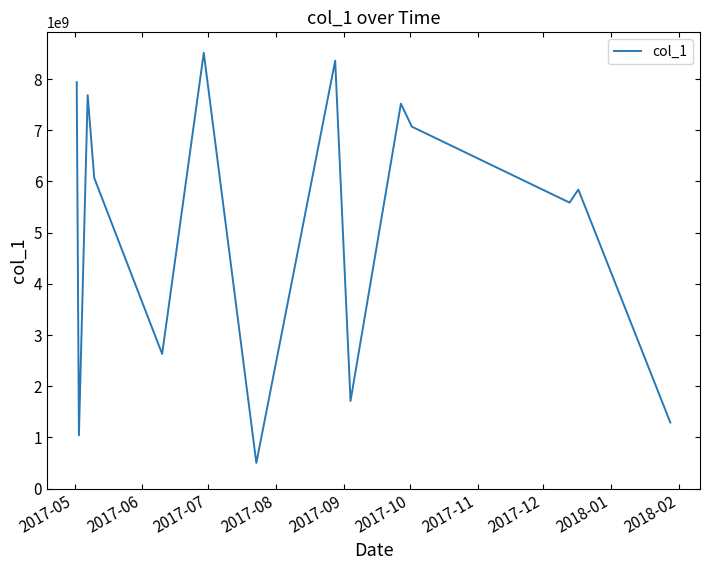

Reading left to right, extract all data points from this chart.

7940257528	1041616678	7685506815	6068168484	2631080653	8511628991	502267976	8358207905	1713118564	7518574551	7069885121	5586669722	5841835653	1291812237